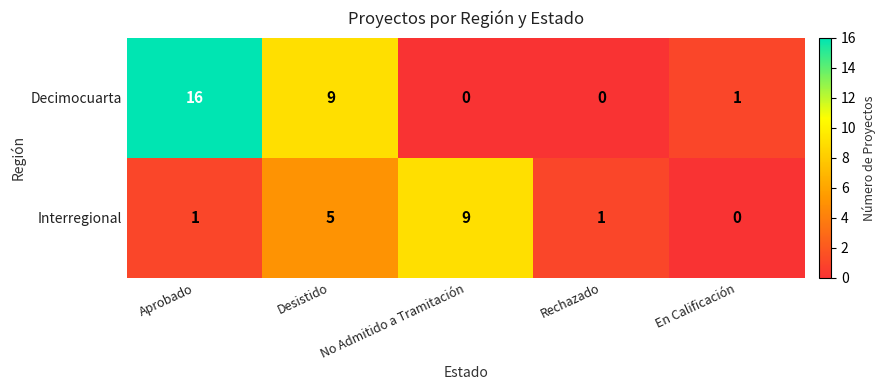

Where does the Decimocuarta series first go above 1?

Aprobado